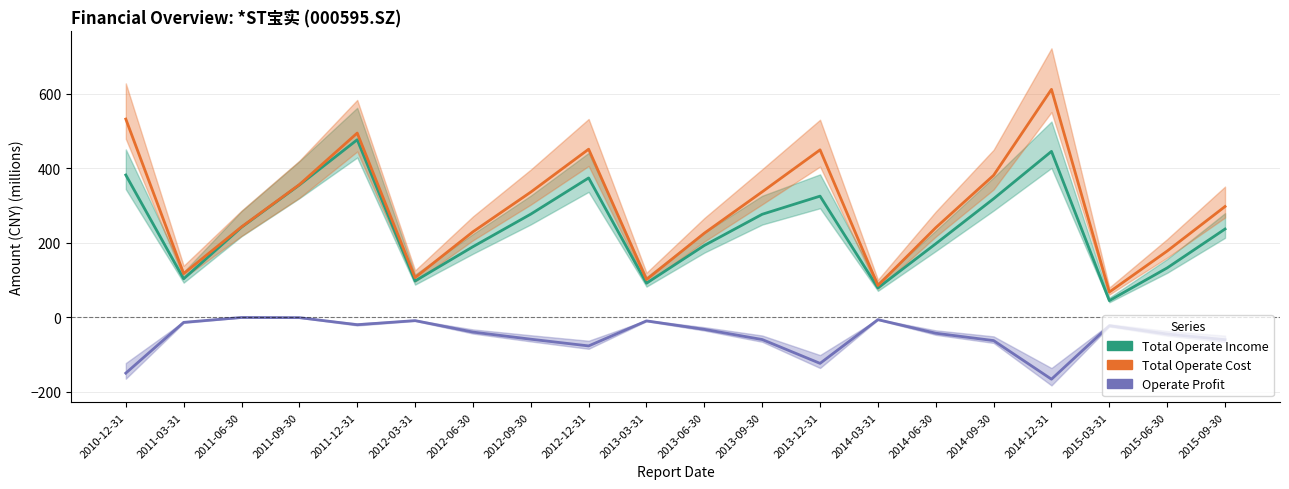

Where does the TOTAL_OPERATE_COST series first go above 297?

2010-12-31